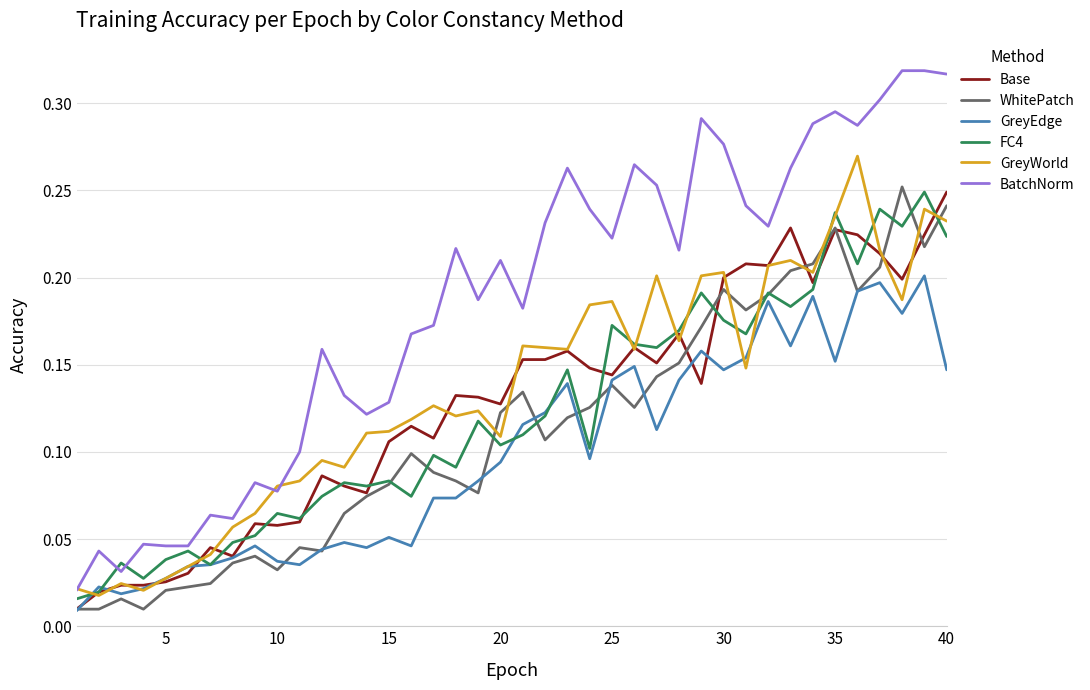

Which series has the widest spread of values?

BatchNorm